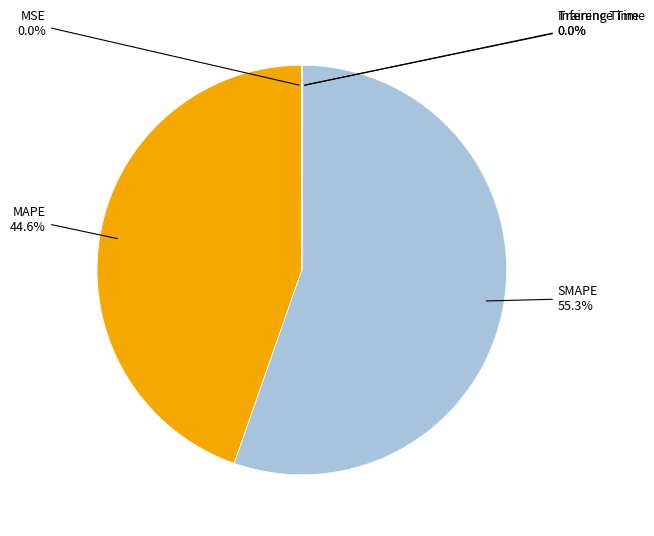

Is there any slice that represents more than half of the pie?

Yes